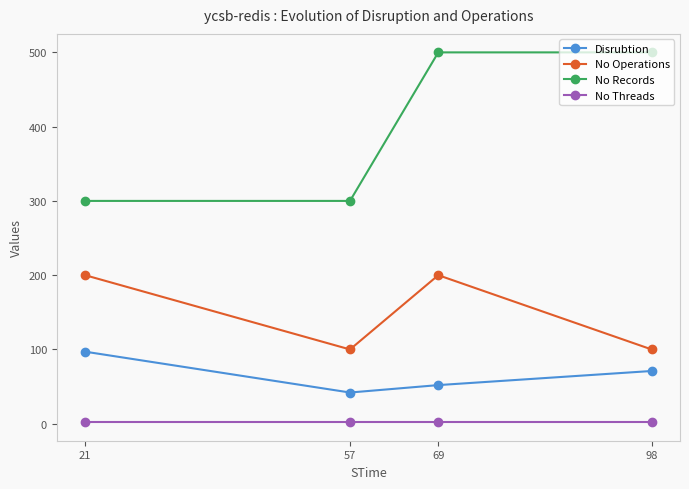

Rank the series by their average value, from lowest to highest.

No Threads, Disrubtion, No Operations, No Records